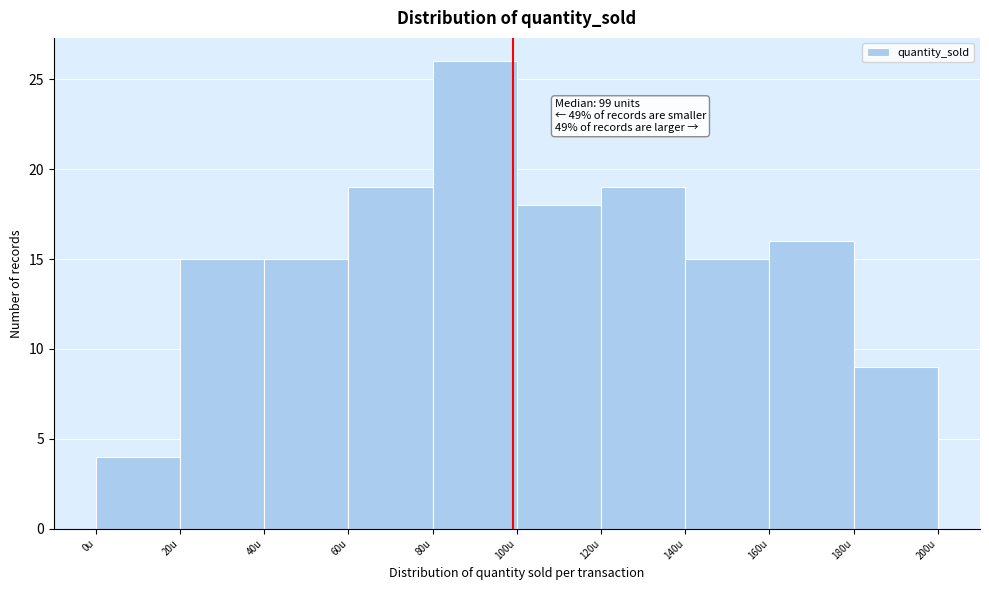

Over which range of the x-axis is the bar tallest?

80 to 100